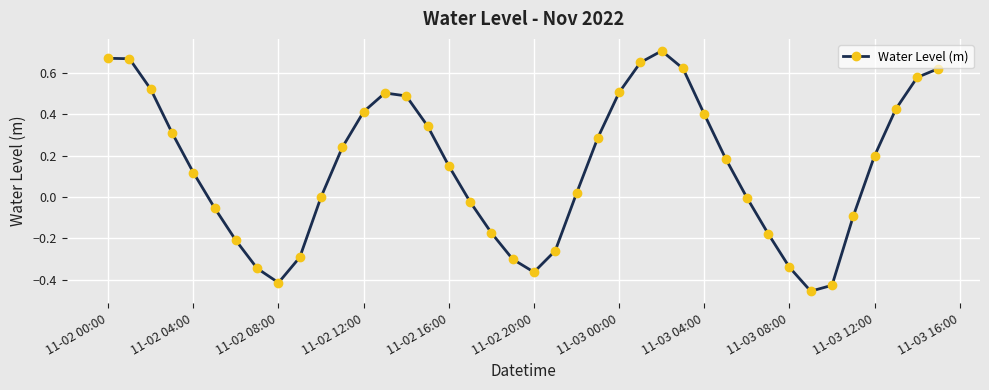

Count the number of data series in this chart.

1